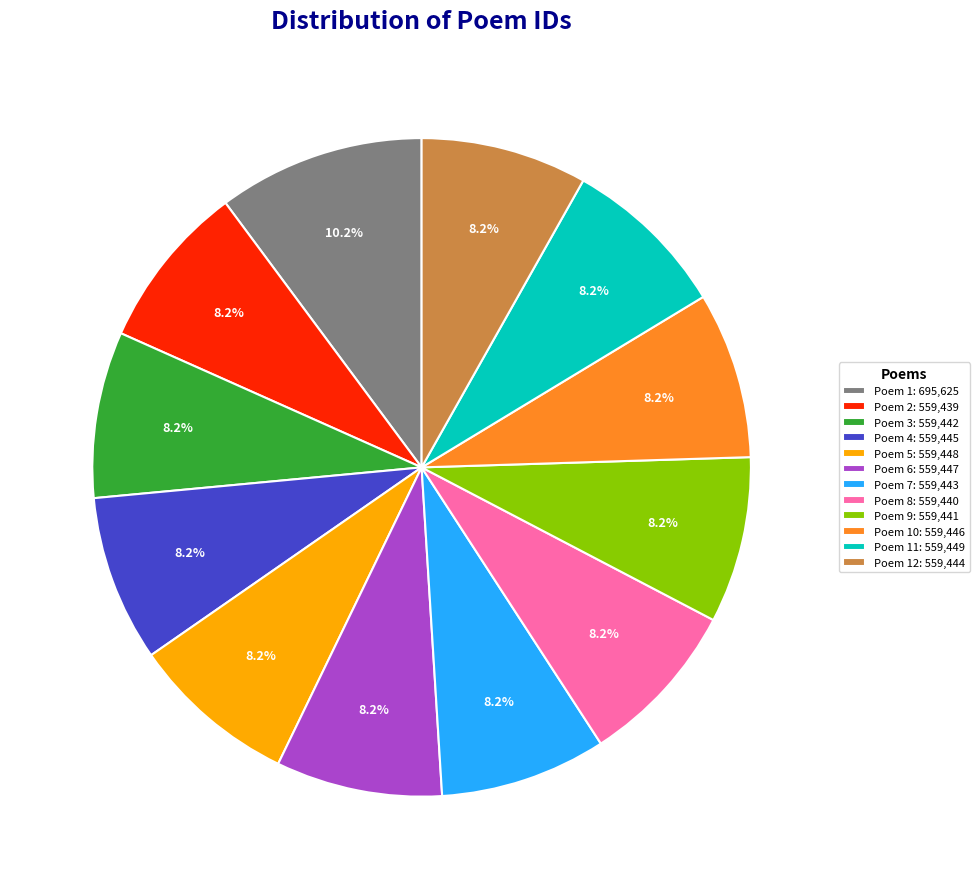

What is the largest slice in the pie chart?

Poem 1: 695,625